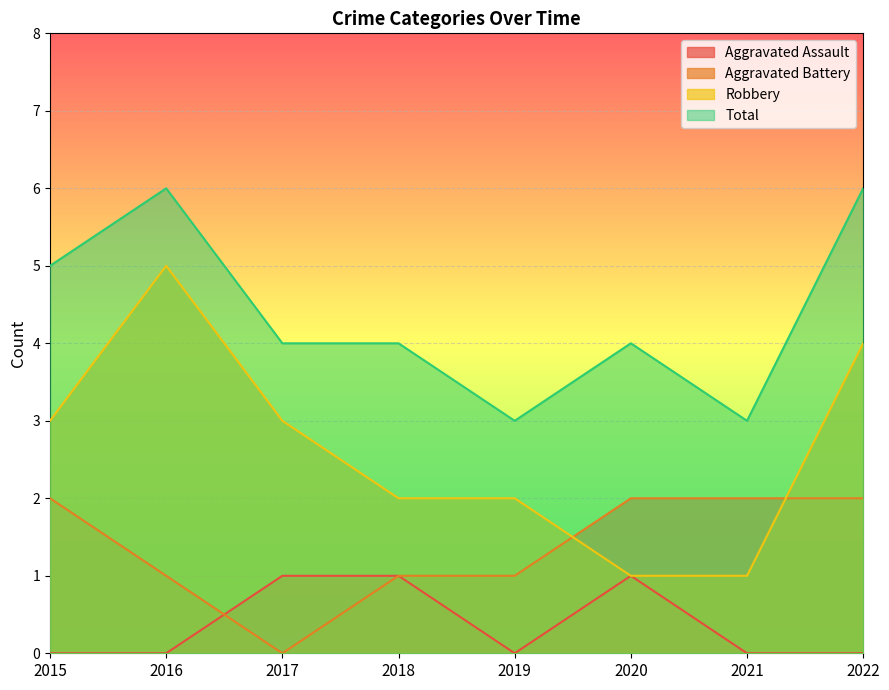

At which category is the sum across all series the highest?

2016